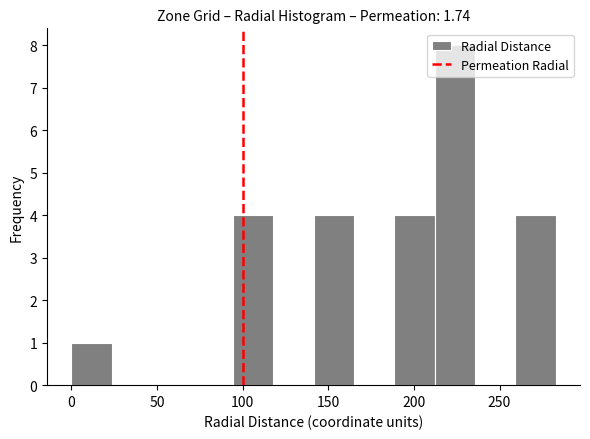

Reading left to right, transcribe this chart: for each bar, give the range it covers on the x-axis and its height. Neither the bar edges nor the heights are printed on the chart, so give them approximately, as read against the axes.

0 to 25: 1
25 to 45: 0
45 to 70: 0
70 to 95: 0
95 to 120: 4
120 to 140: 0
140 to 165: 4
165 to 190: 0
190 to 210: 4
210 to 235: 8
235 to 260: 0
260 to 285: 4